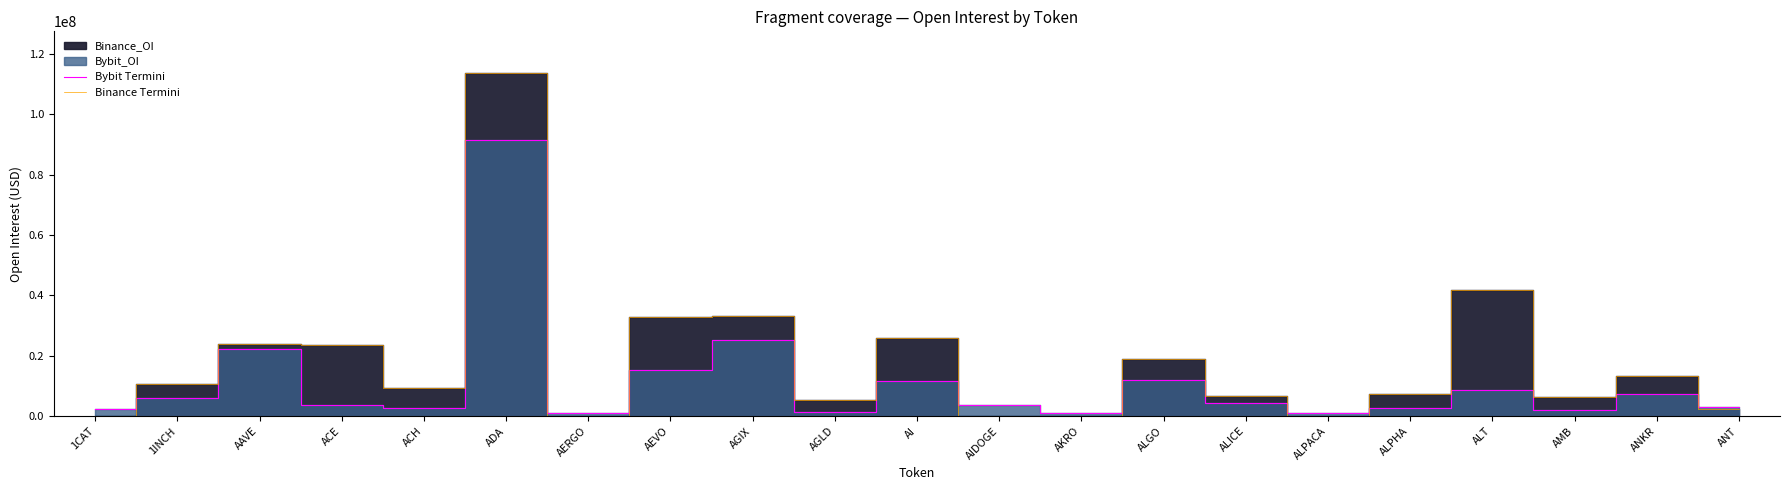

Which series has the widest spread of values?

Binance Termini